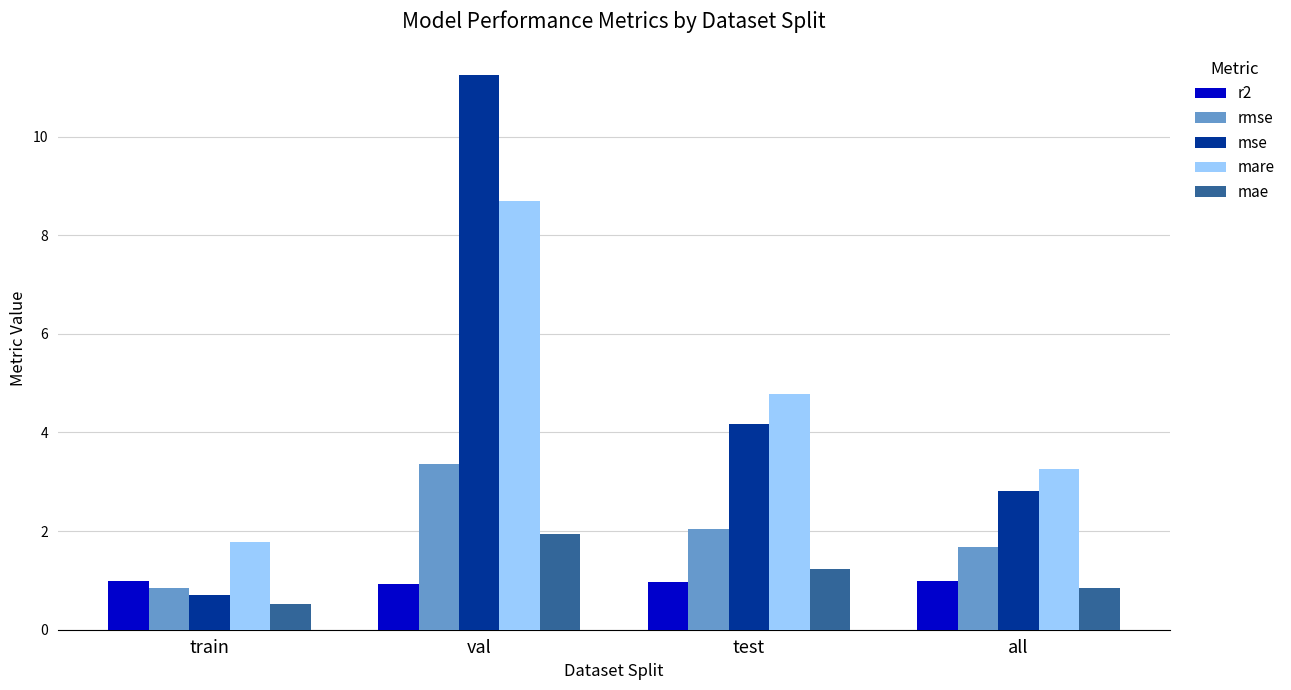

What is the label of the 4th bar from the right?

train